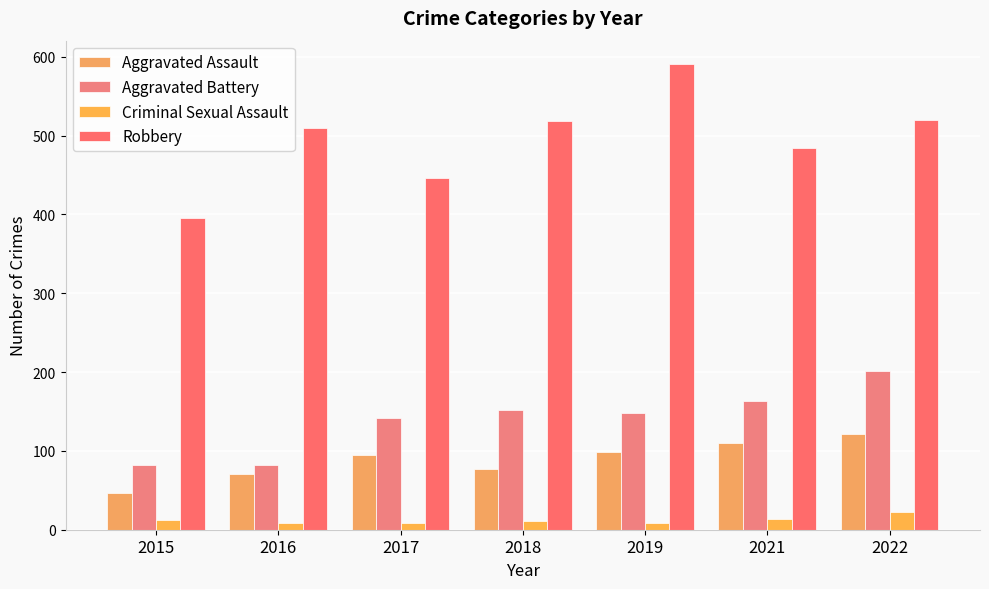

At how many categories does at least one series exceed 70?

7